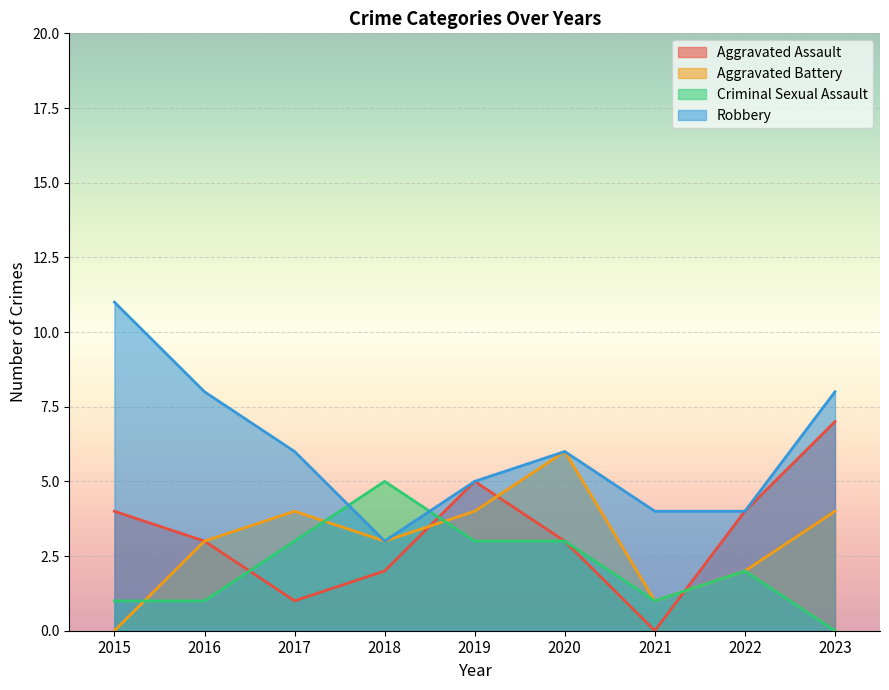

The value of Aggravated Assault at 2019 is 5. True or false?

True